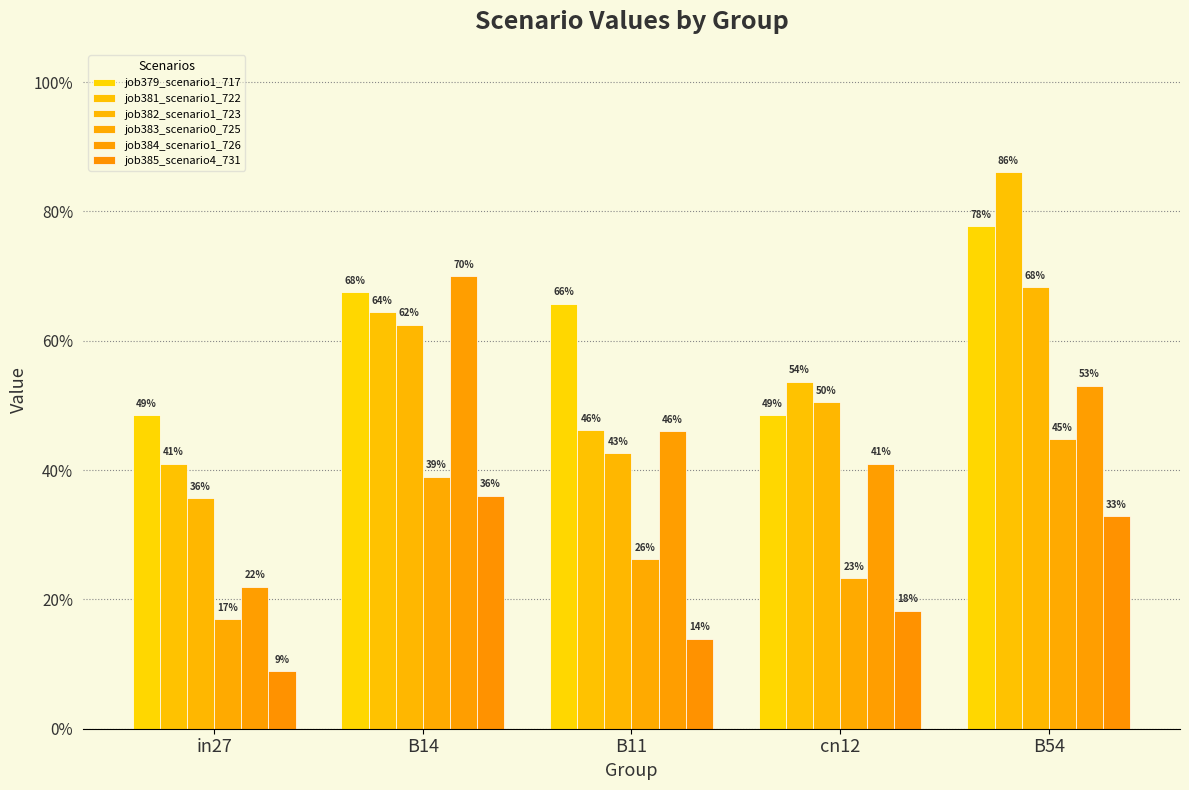

Does the chart contain stacked bars?

No